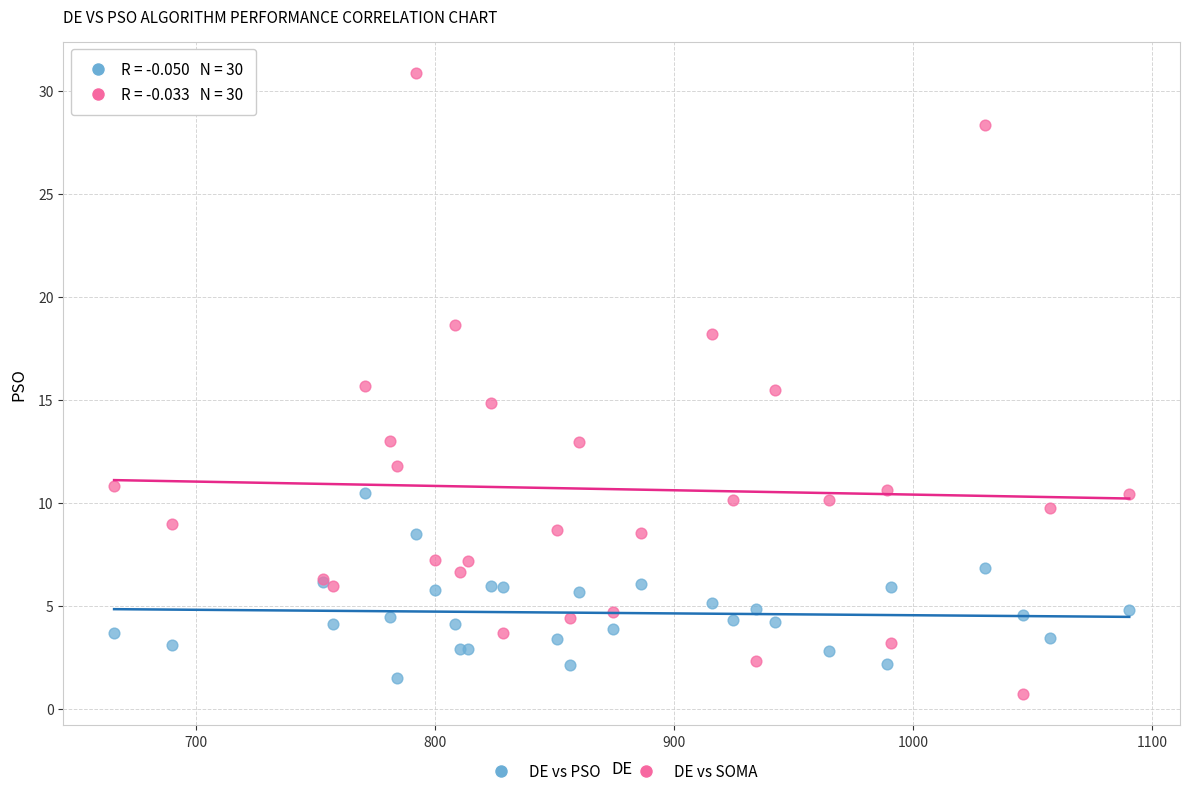

Which series has the largest Y range (max minus min)?

DE vs SOMA